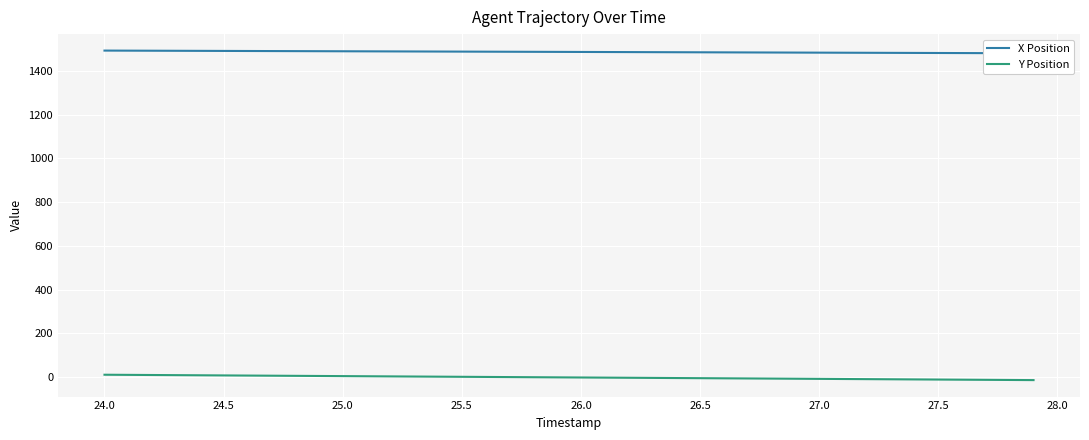

Rank the series by their average value, from highest to lowest.

X Position, Y Position